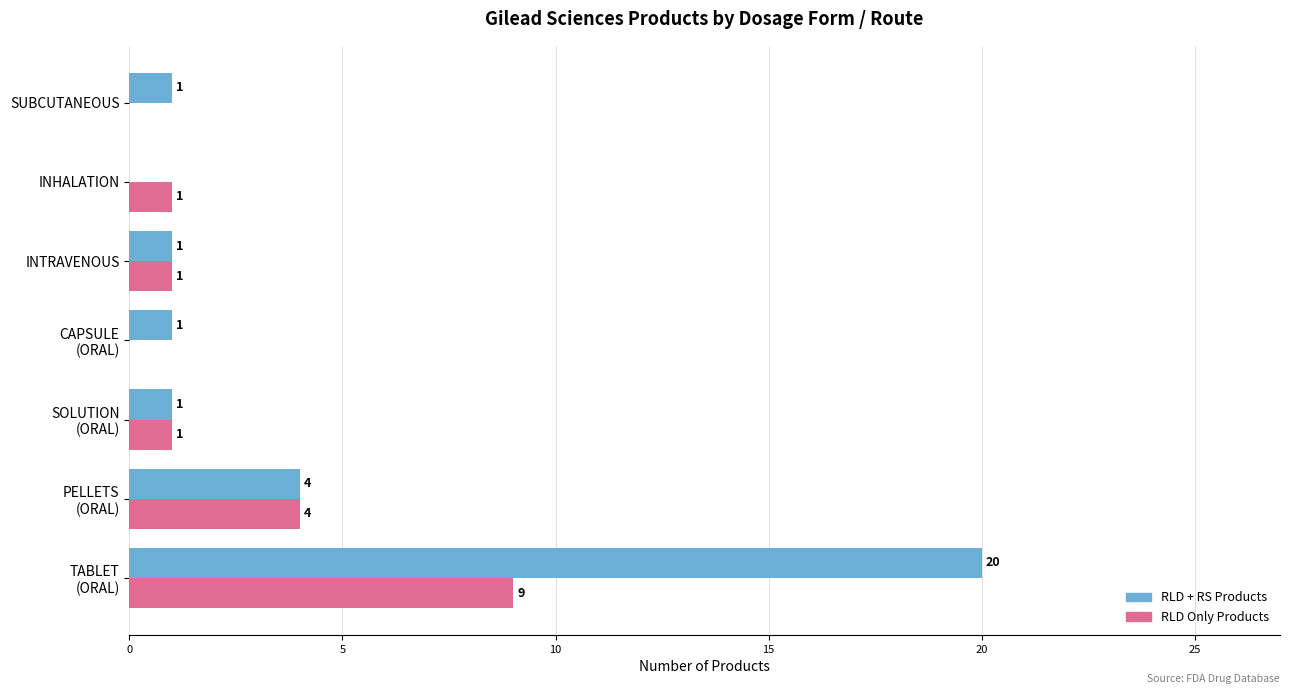

What is the greatest value displayed?

20